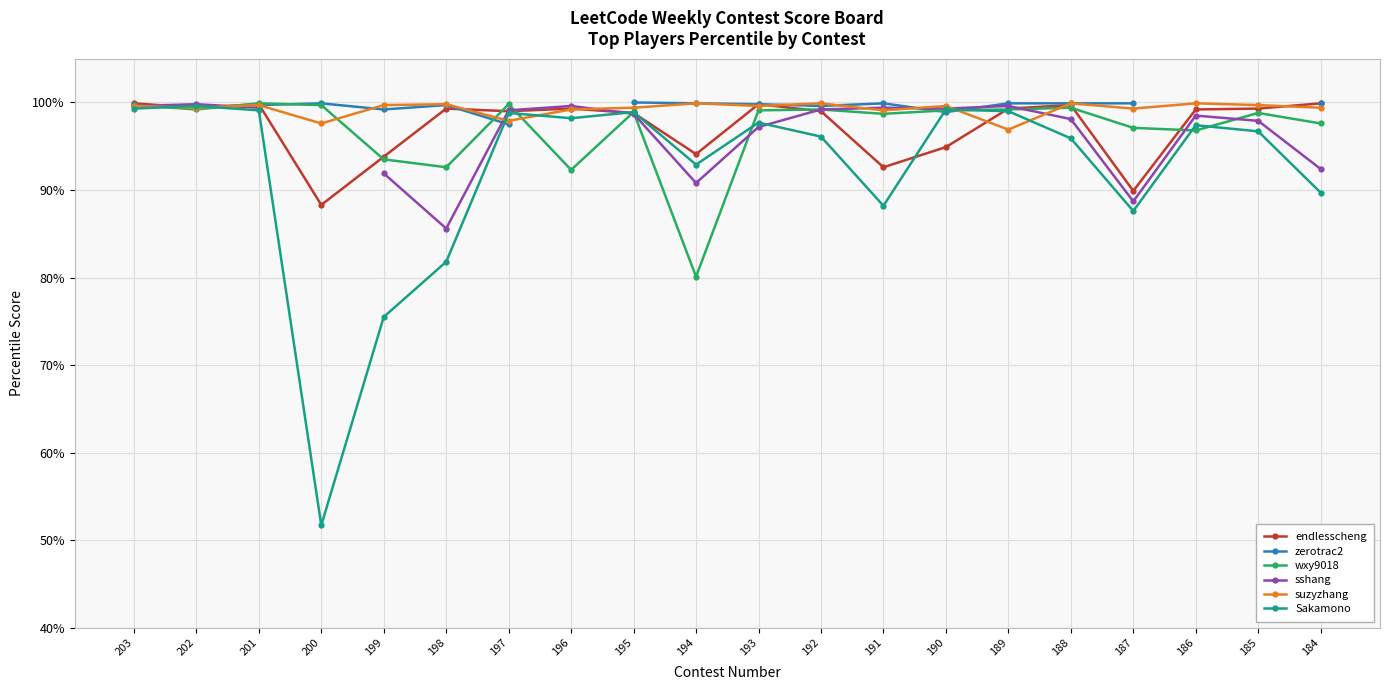

What value does the suzyzhang series have at 186?

99.9